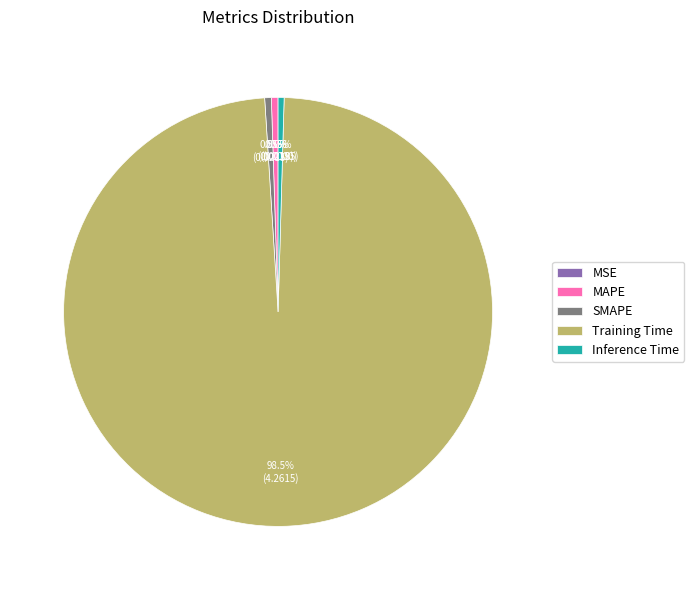

Which category has the biggest portion of the pie?

Training Time